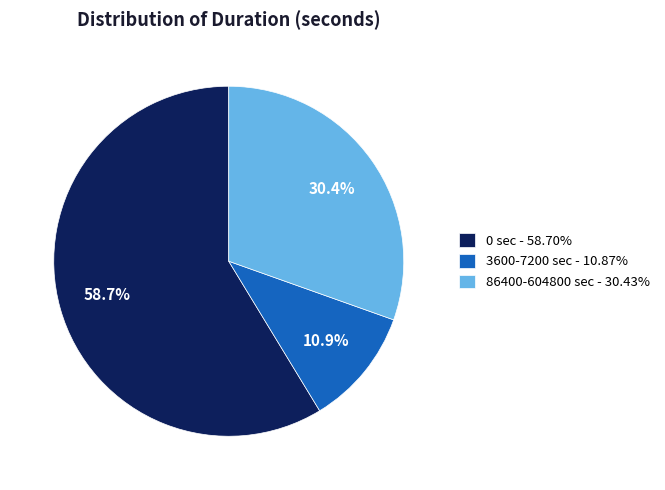

How many slices are in this pie chart?

3